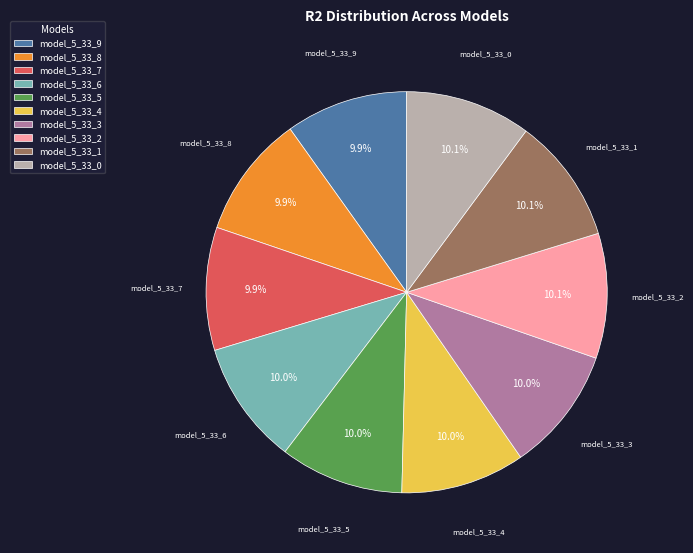

How many segments does this pie chart have?

10